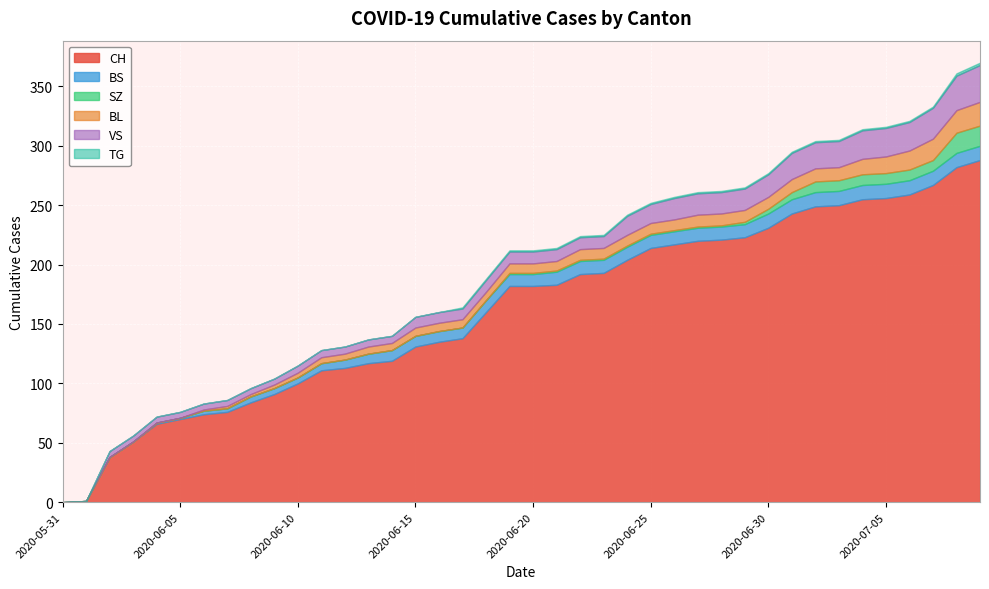

True or false: TG and CH intersect in this chart.

False